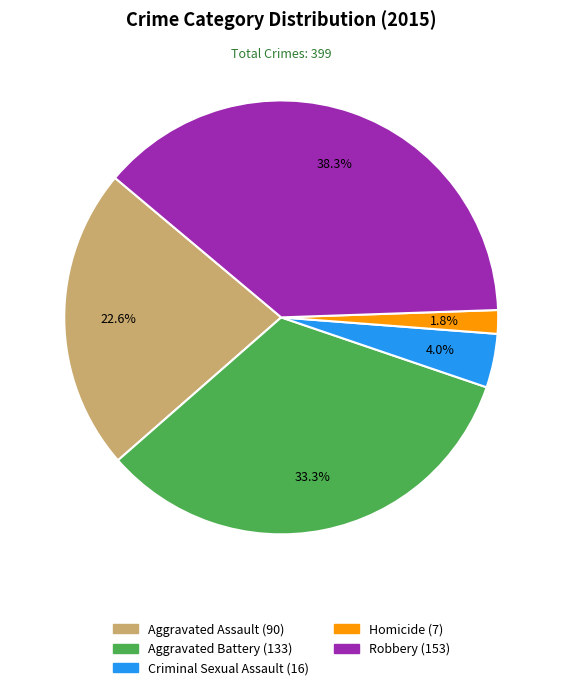

True or false: Criminal Sexual Assault accounts for 4% of the total.

True